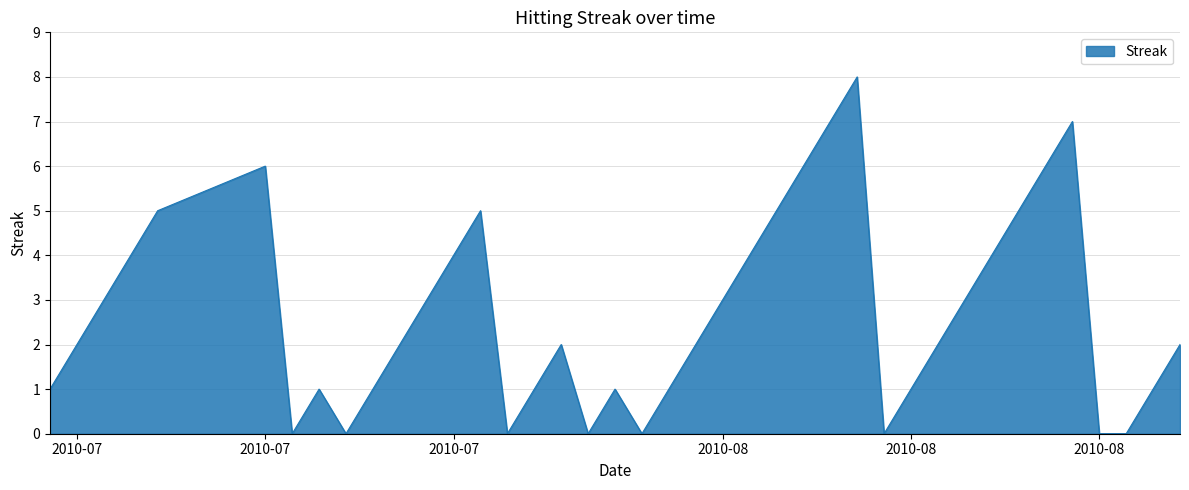

What is the difference between the maximum and minimum values?

8